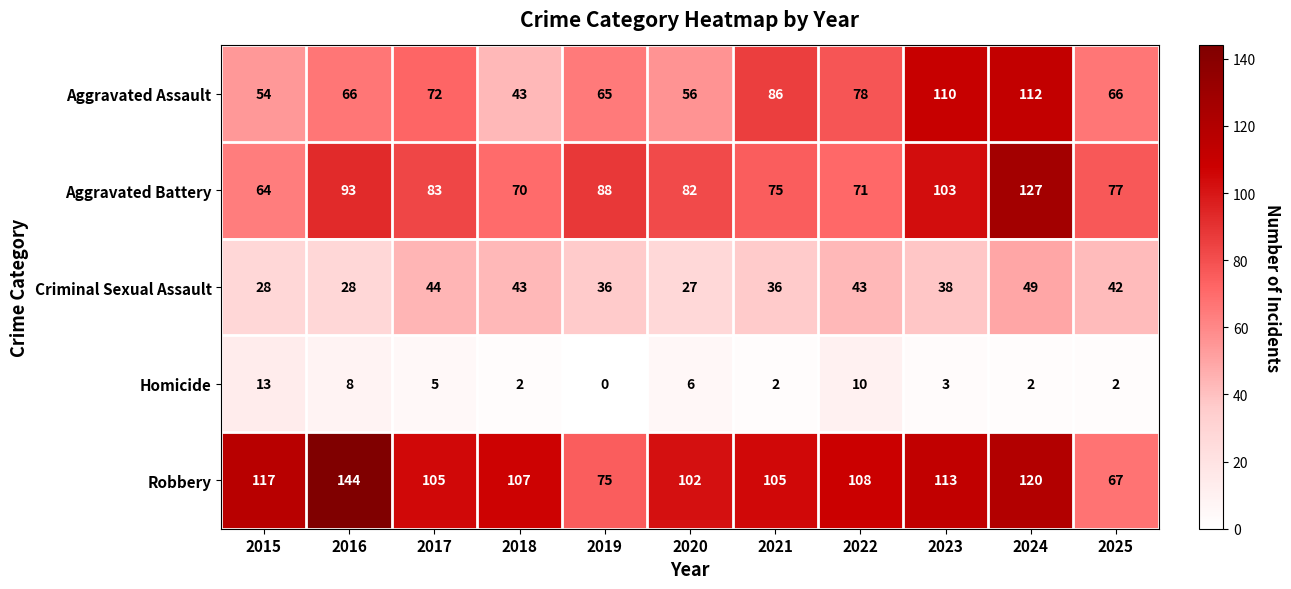

The value of Robbery at 2017 is 66. True or false?

False